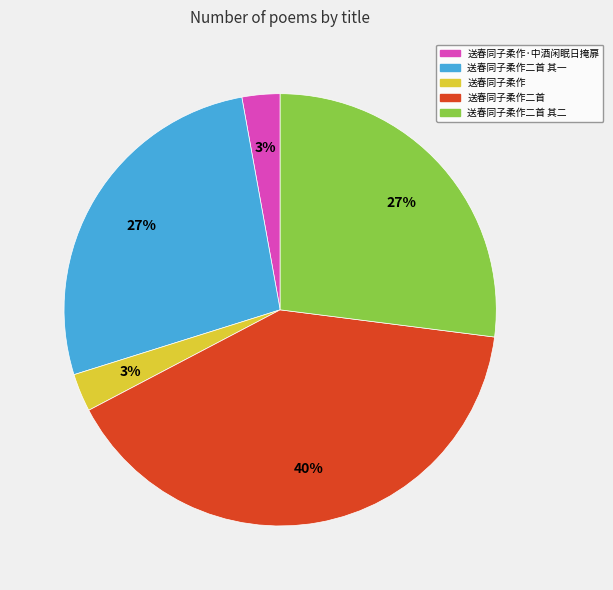

What percentage is the 送春同子柔作·中酒闲眠日掩扉 slice, to the nearest percent?

3%